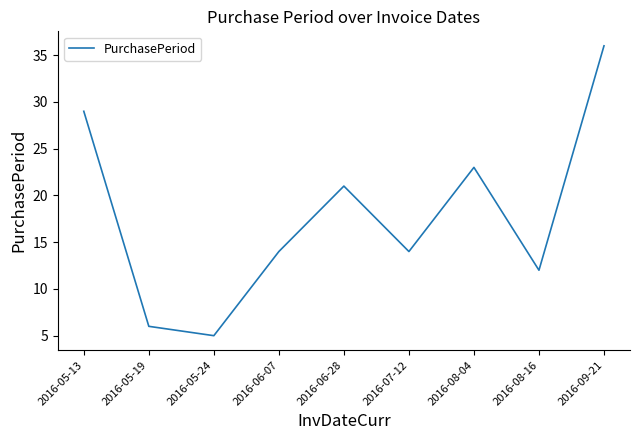

True or false: there are more than 2 points higher than both neighbors.

False